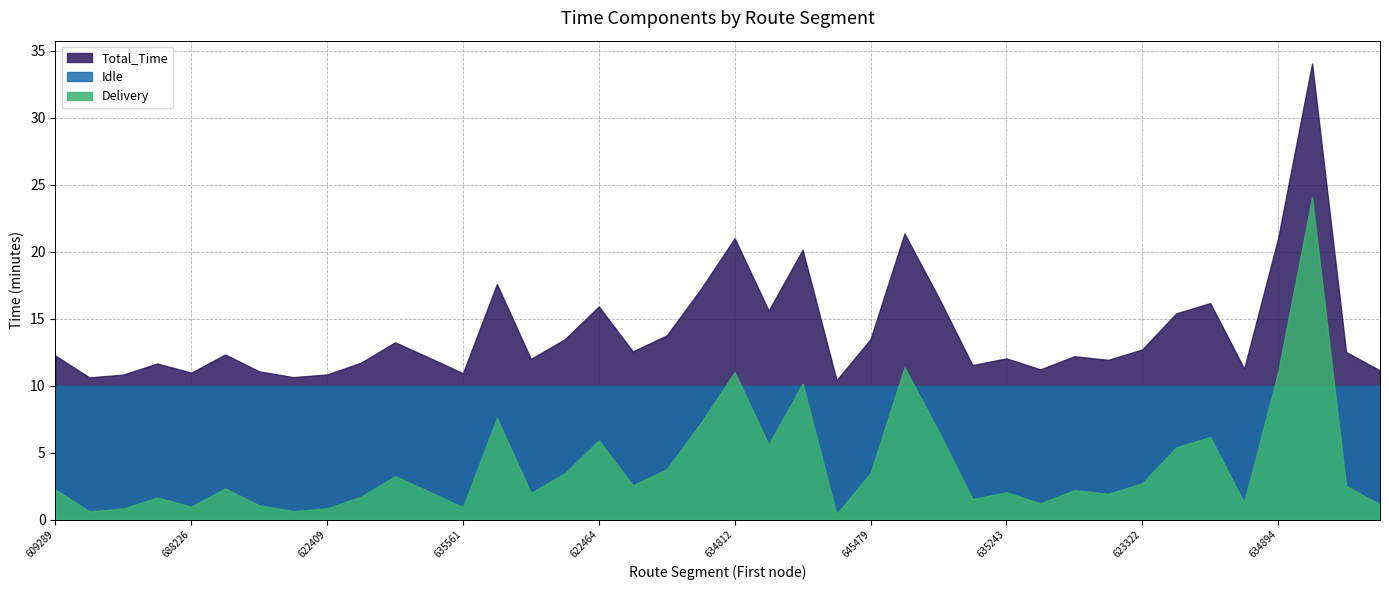

Rank the categories by Total_Time value from highest to lowest.

609498, 616665, 634812, 634894, 609093, 609949, 619224, 609996, 622431, 622464, 649942, 698950, 698938, 645479, 645061, 608994, 623322, 609348, 645415, 645337, 609289, 619177, 634903, 635243, 634916, 645374, 645338, 630465, 622449, 695177, 645389, 609491, 645058, 688226, 635561, 622409, 635727, 630459, 636058, 688315